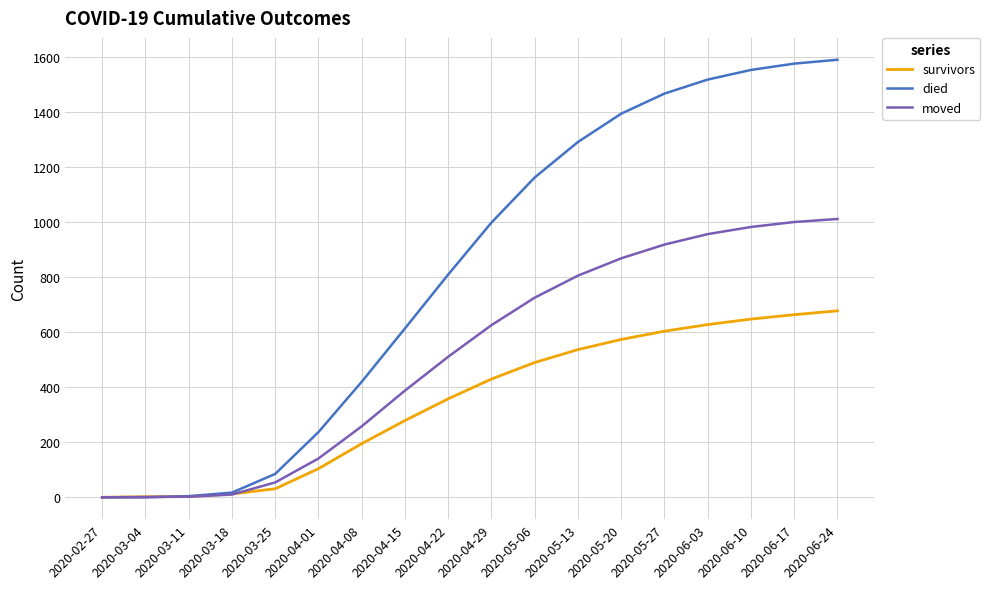

Where is moved nearest to the value 506?

2020-04-22